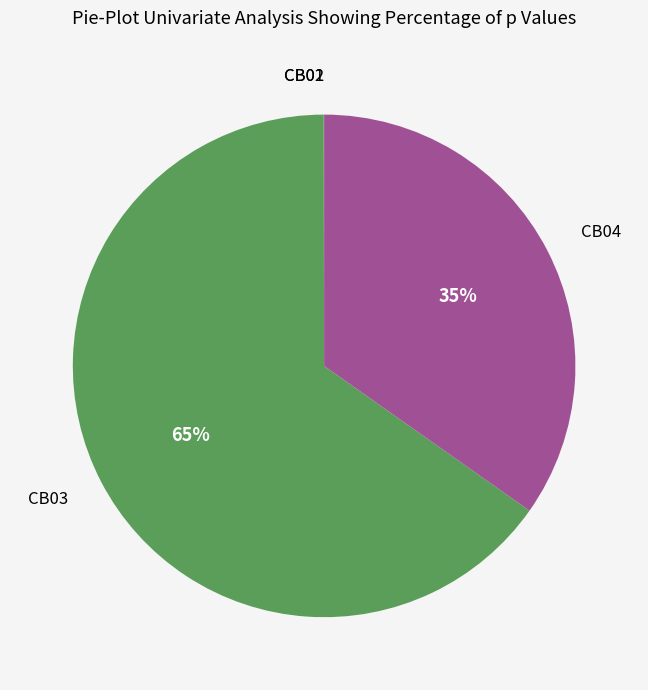

To the nearest percent, what is the difference between the largest and smallest slice percentages?

65%